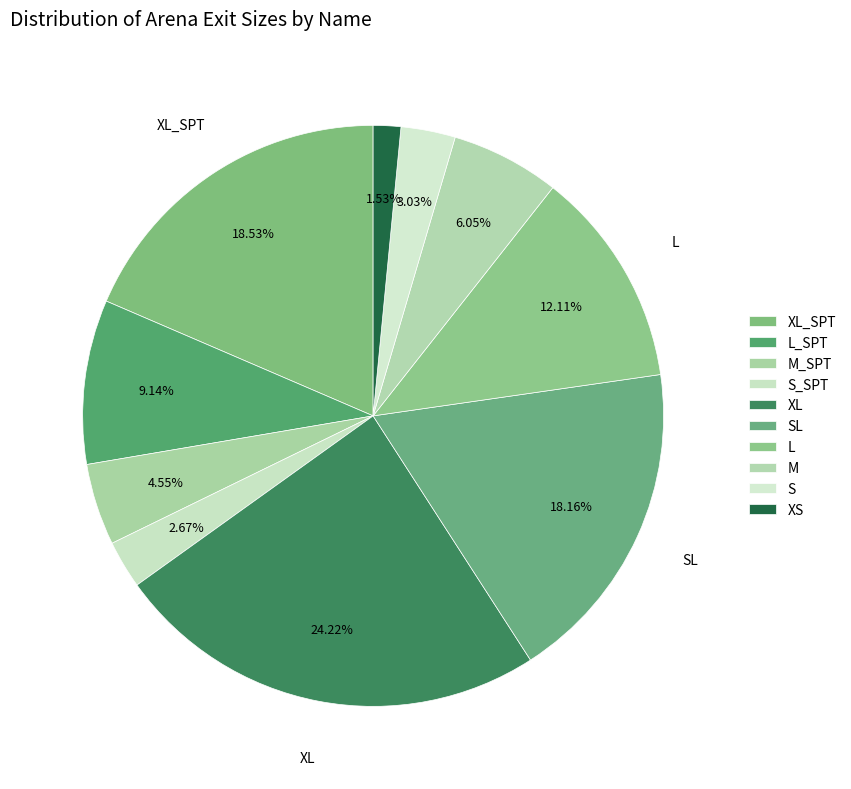

Is the sum of XS and L_SPT greater than half?

No